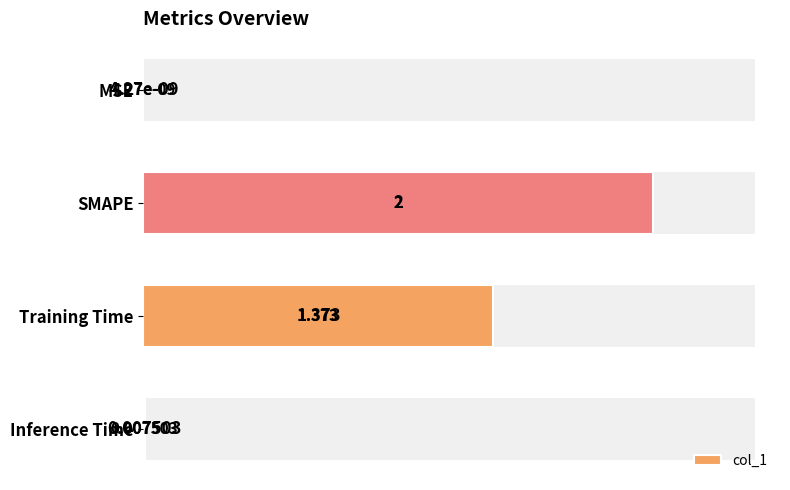

What is the value of the 3rd bar from the left?

1.4